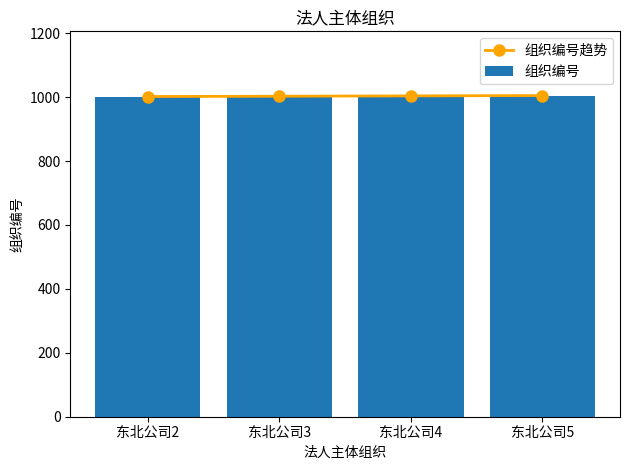

What is the sum of the 组织编号 values at 东北公司2 and 东北公司4?

2006